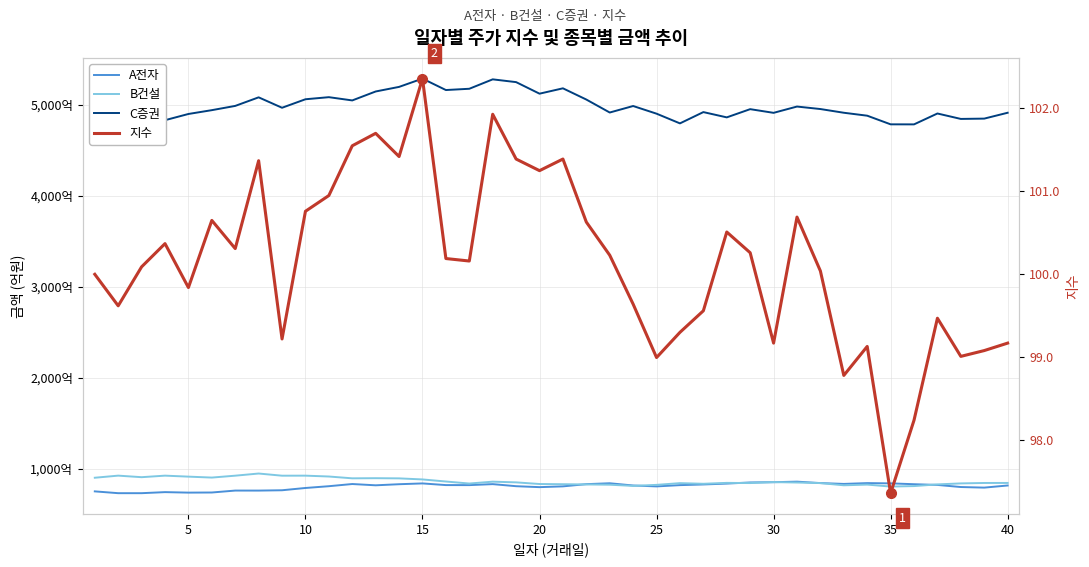

What are all the series names shown in the legend?

A전자, B건설, C증권, 지수